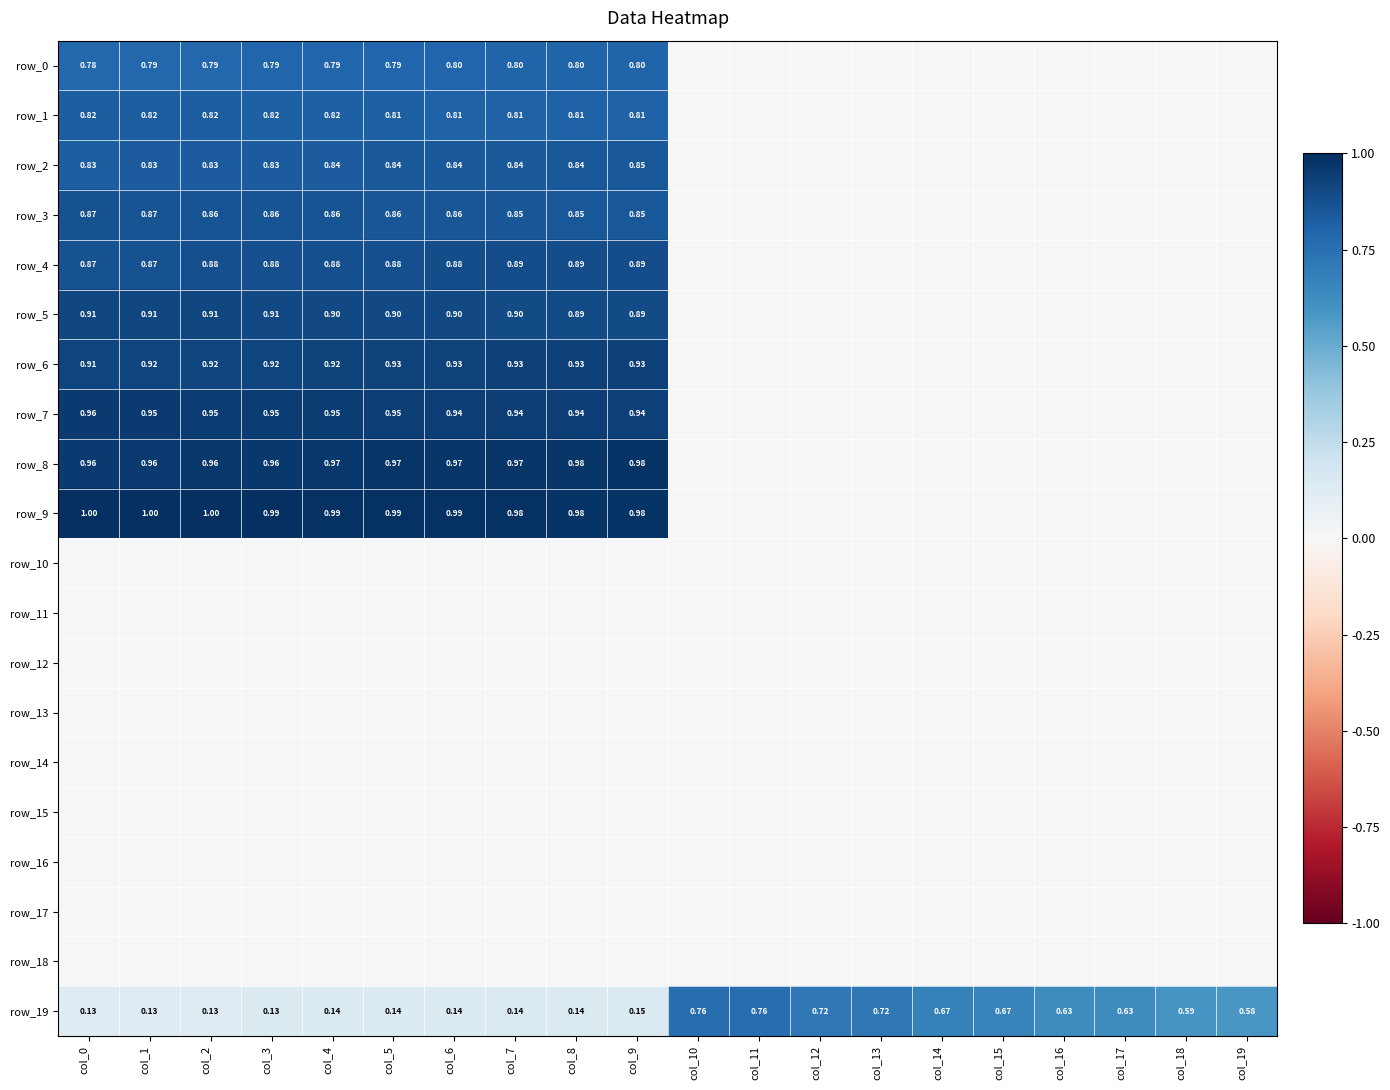

At which category is the sum across all series the highest?

col_9